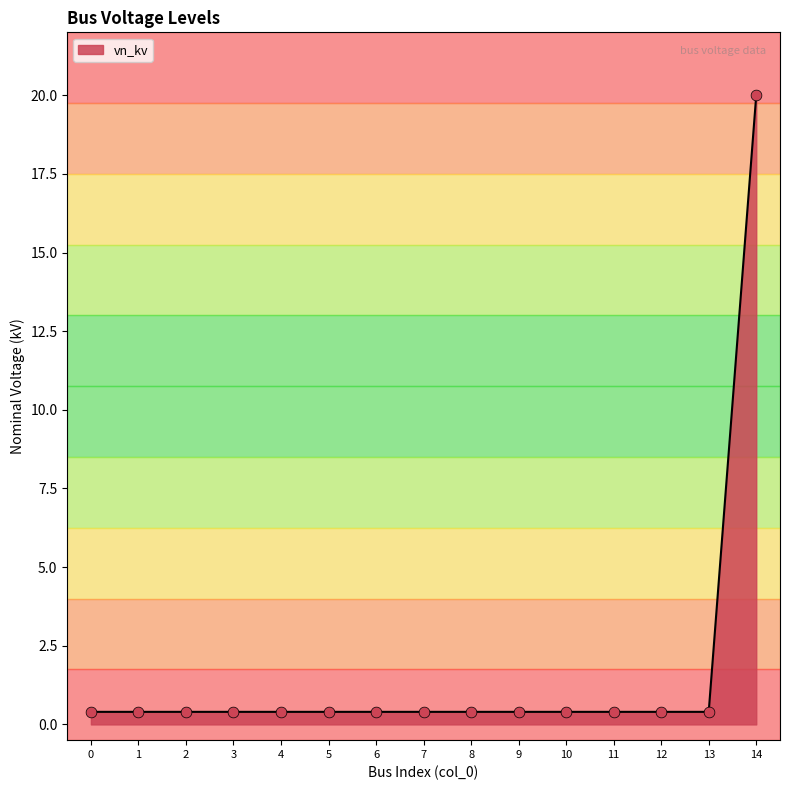

The chart shows a value of 0.4 at 4. True or false?

True